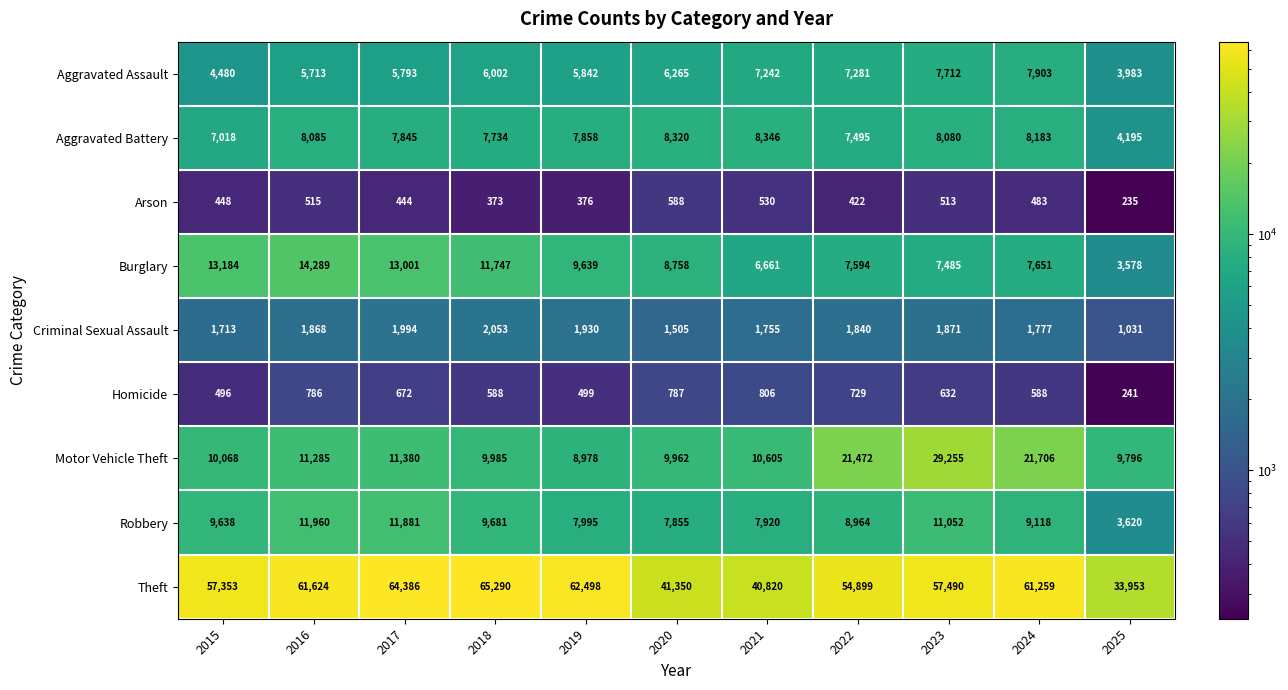

At 2022, list the series in order from smallest to largest.

Arson, Homicide, Criminal Sexual Assault, Aggravated Assault, Aggravated Battery, Burglary, Robbery, Motor Vehicle Theft, Theft